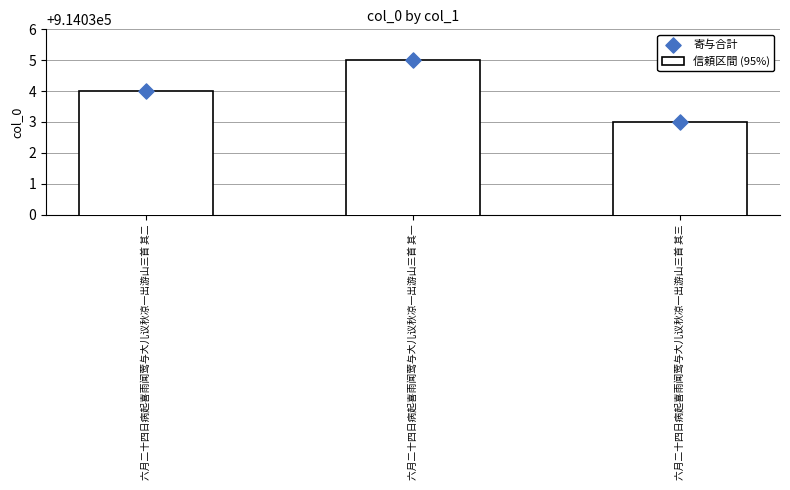

What is the maximum value for 信頼区間 (95%)?

914035